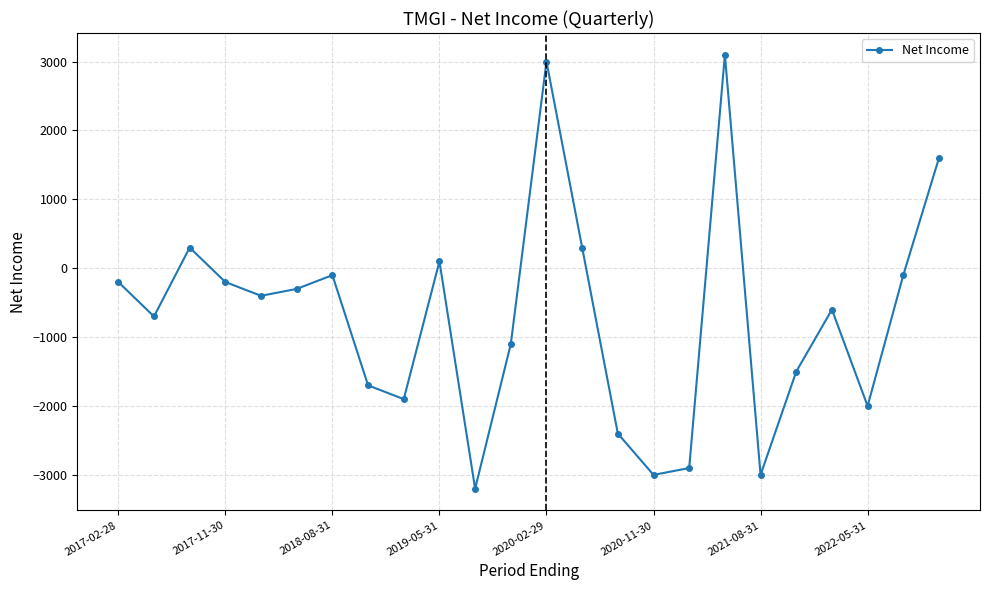

What is the difference between the maximum and second lowest values?

6100